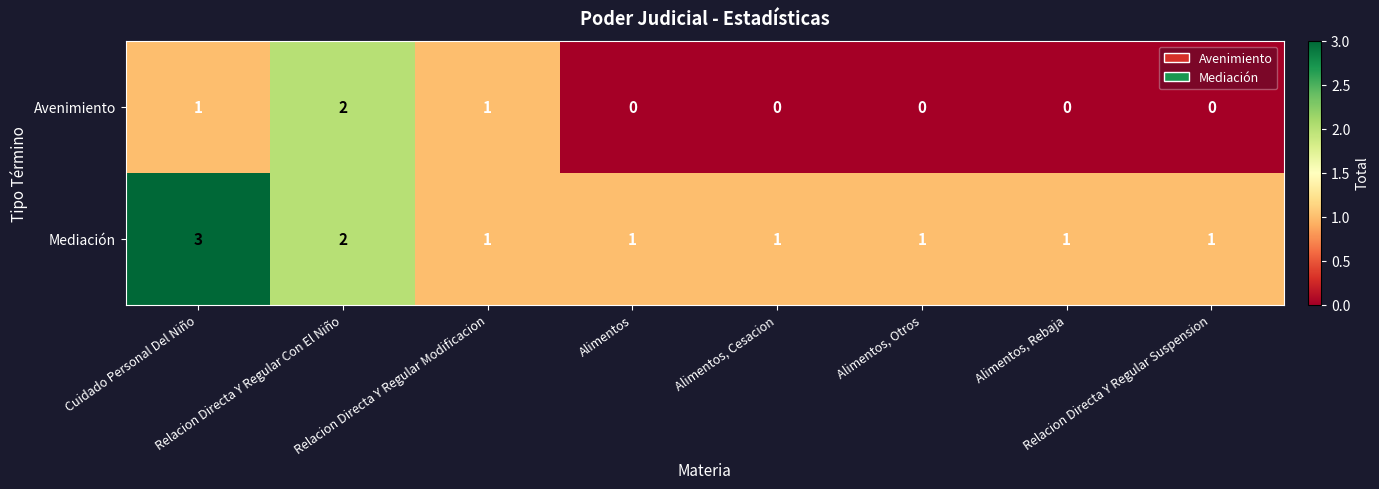

List the series in order of their peak value, lowest first.

Avenimiento, Mediación